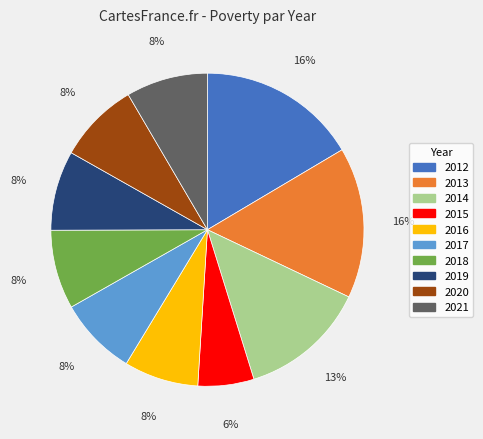

Is the sum of 2018 and 2019 greater than half?

No